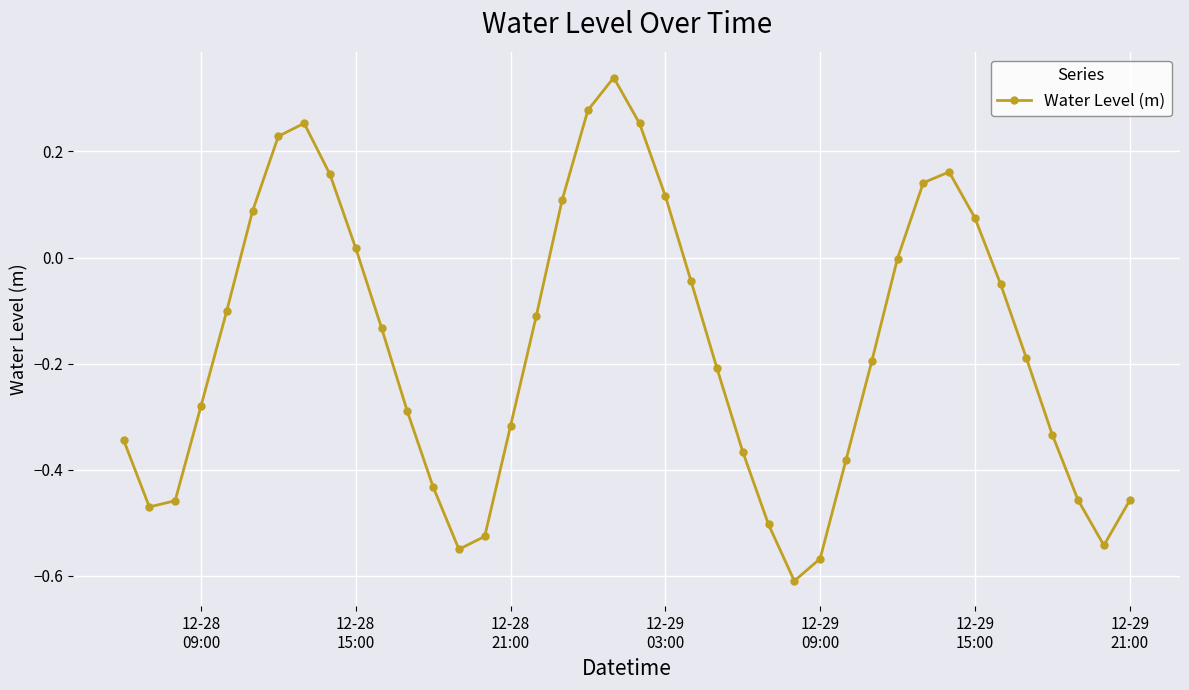

How many interior local peaks (higher than both neighbors) does the data have?

3